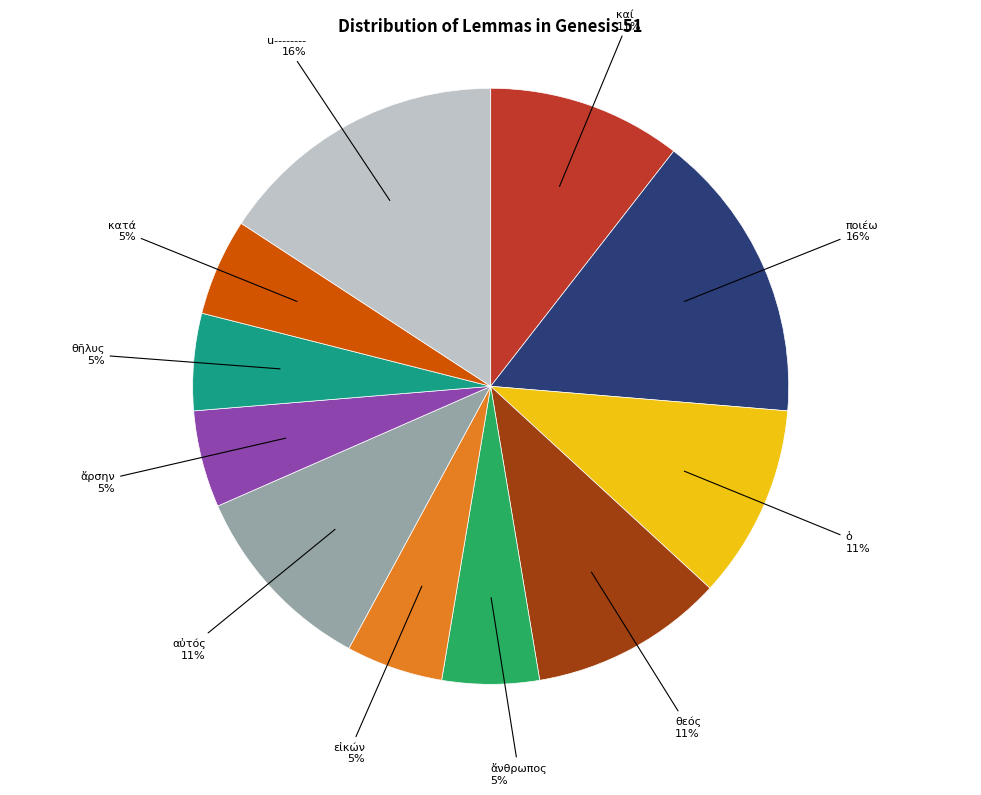

To the nearest percent, what is the difference between the largest and smallest slice percentages?

11%